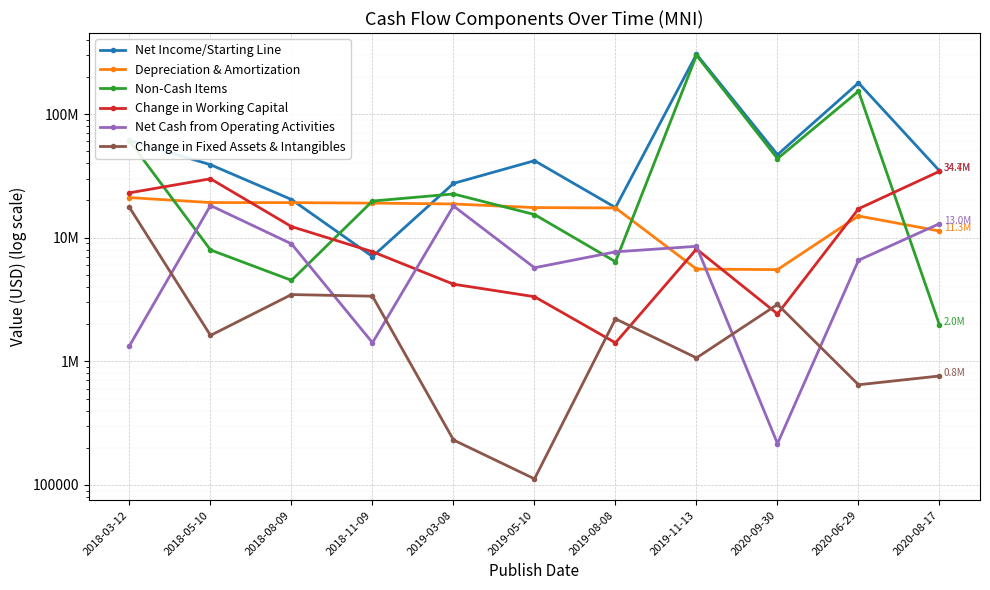

Which series has the largest total across all categories?

Net Income/Starting Line